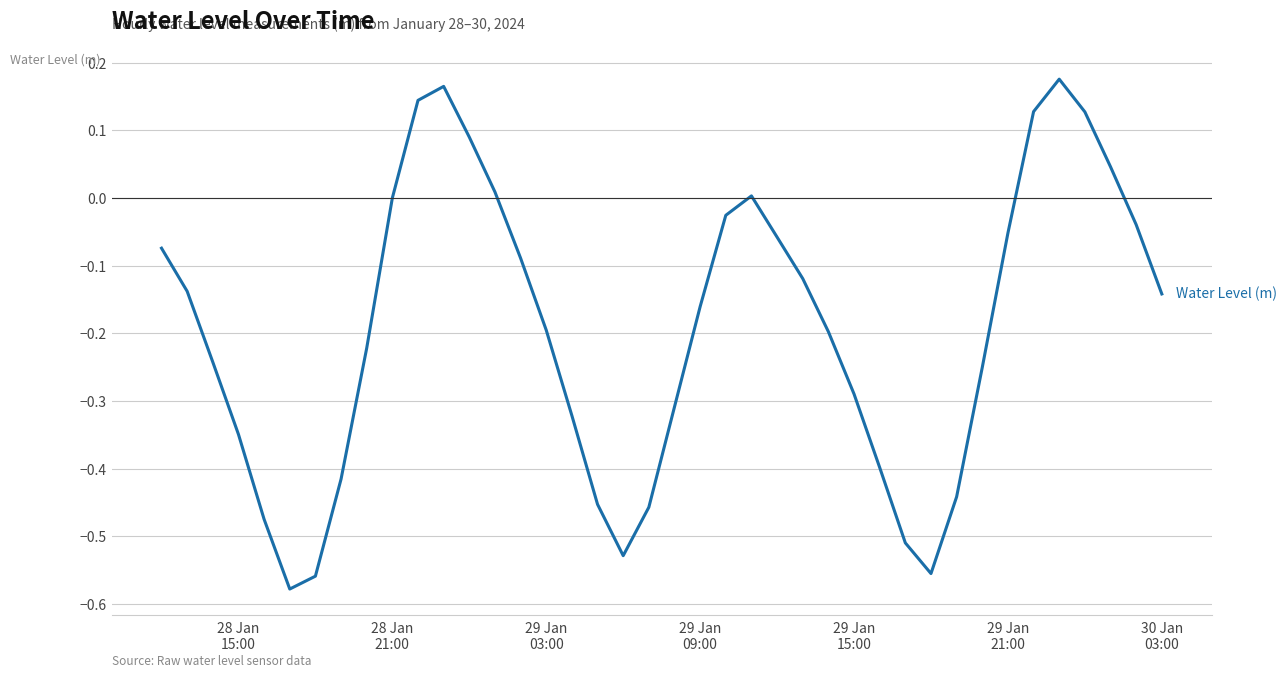

What is the difference between the maximum and minimum values?

0.8